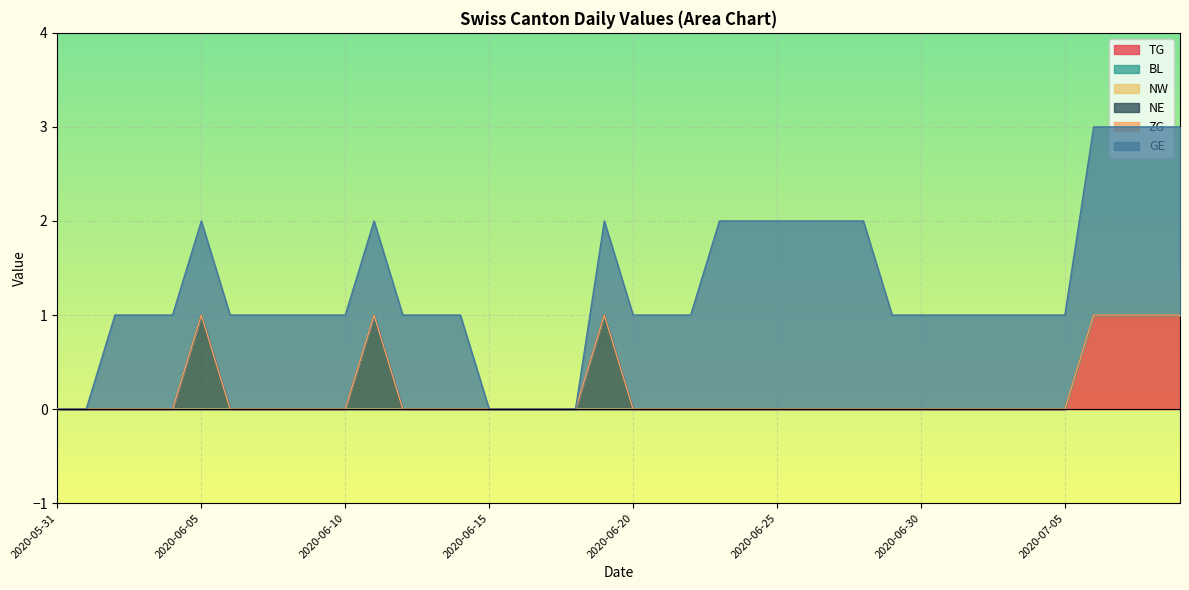

Which category has the lowest value across all series?

2020-05-31